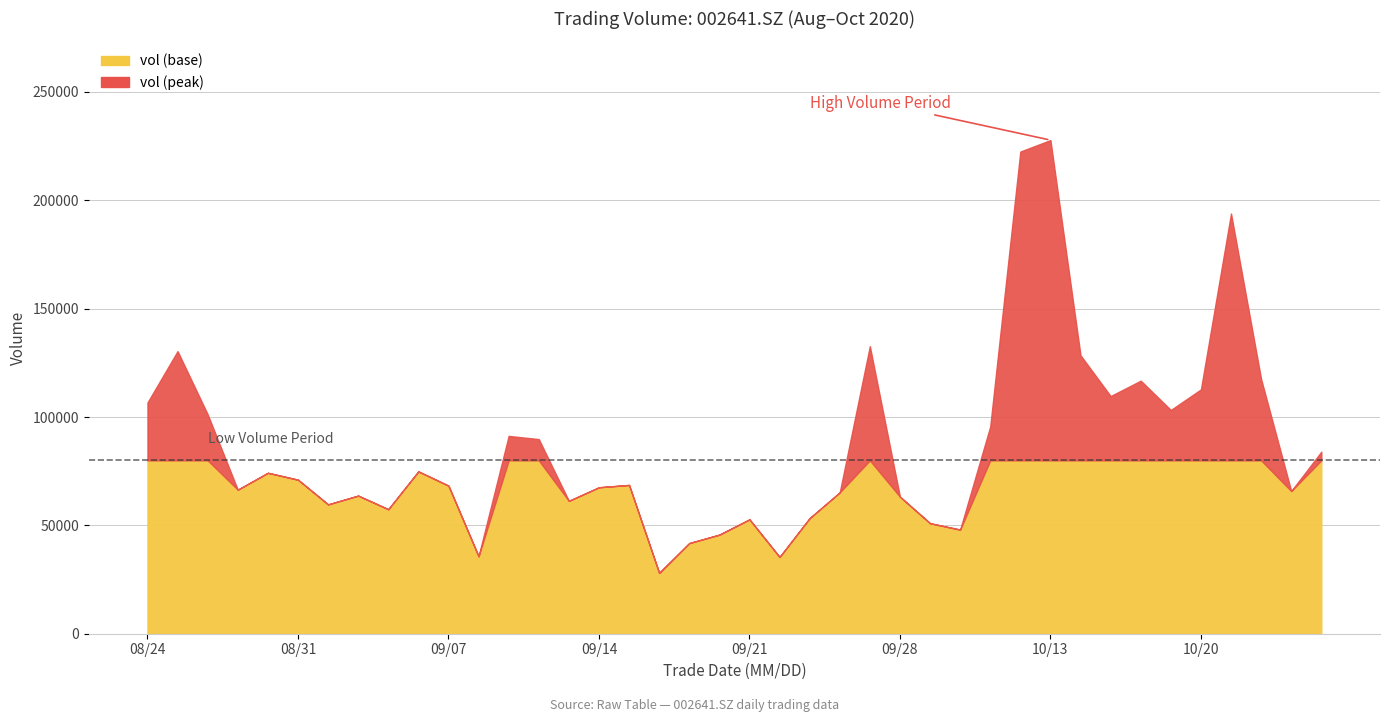

At which category is the sum across all series the highest?

20201013